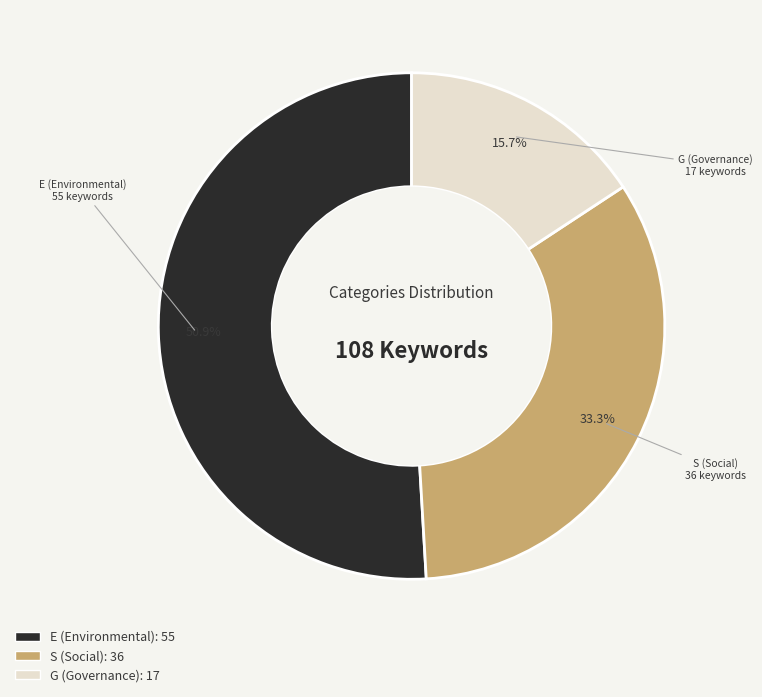

To the nearest percent, what percentage of the pie is E?

51%